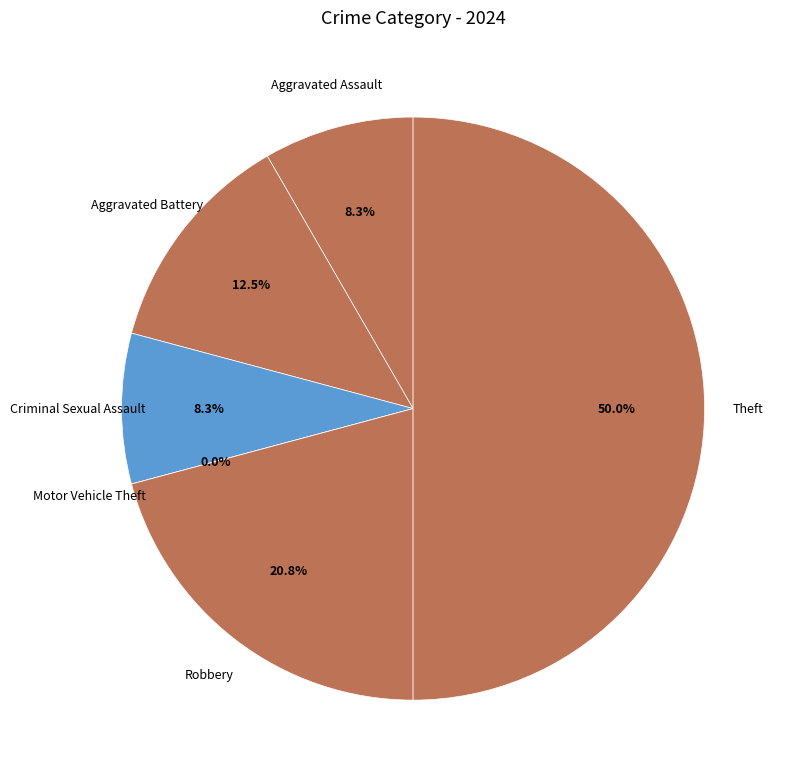

To the nearest percent, what is the difference between the Aggravated Assault and Motor Vehicle Theft slice percentages?

8%